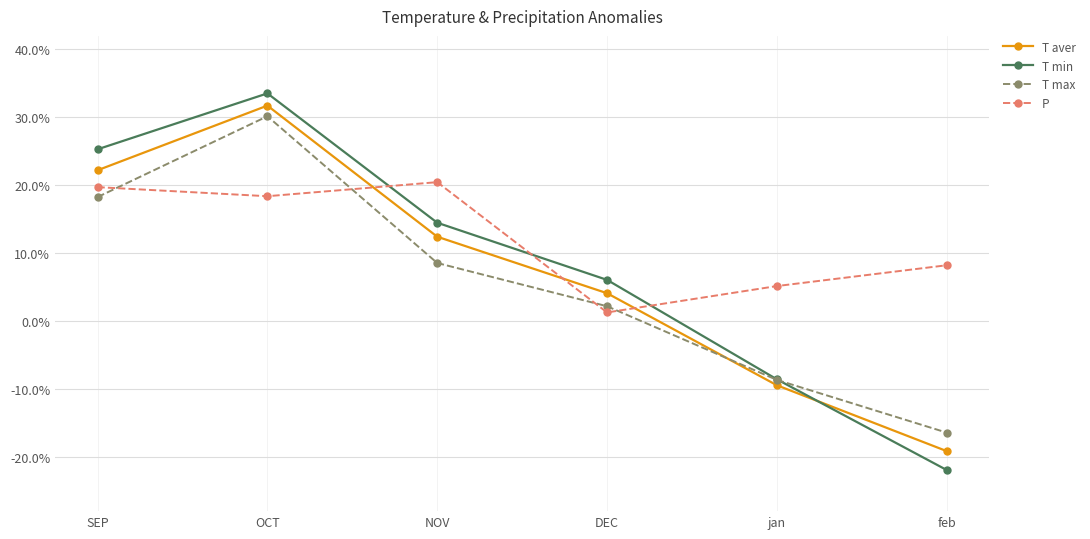

Reading left to right, list all the values displayed in this chart.

T aver: 0.2	0.3	0.1	0.0	-0.1	-0.2
T min: 0.3	0.3	0.1	0.1	-0.1	-0.2
T max: 0.2	0.3	0.1	0.0	-0.1	-0.2
P: 0.2	0.2	0.2	0.0	0.1	0.1